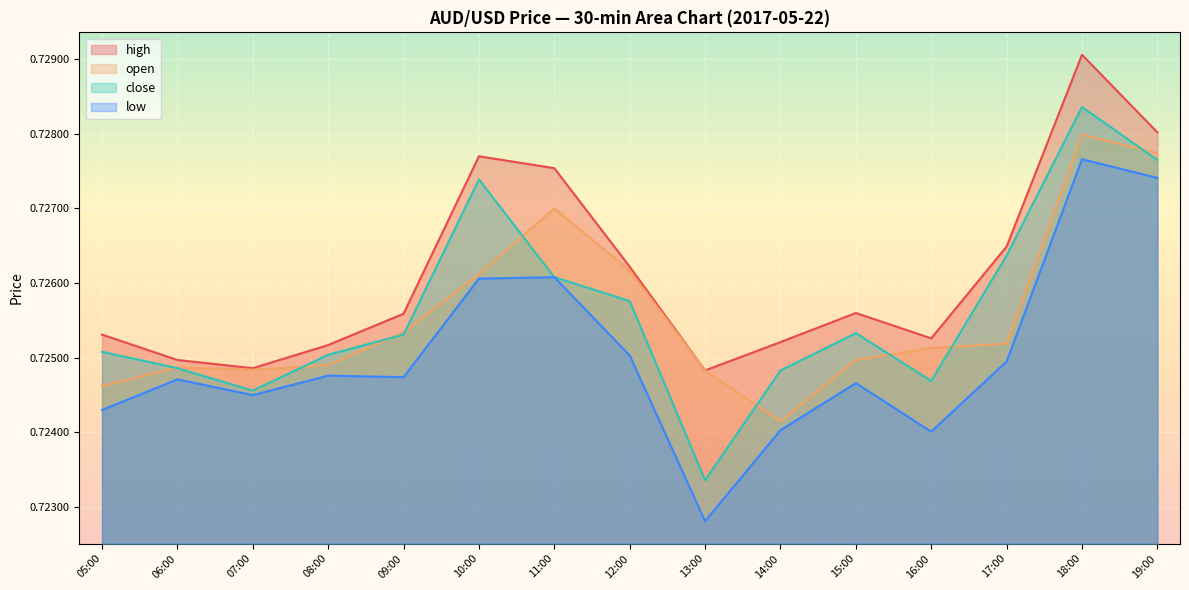

At which label is high closest to 0?

13:00